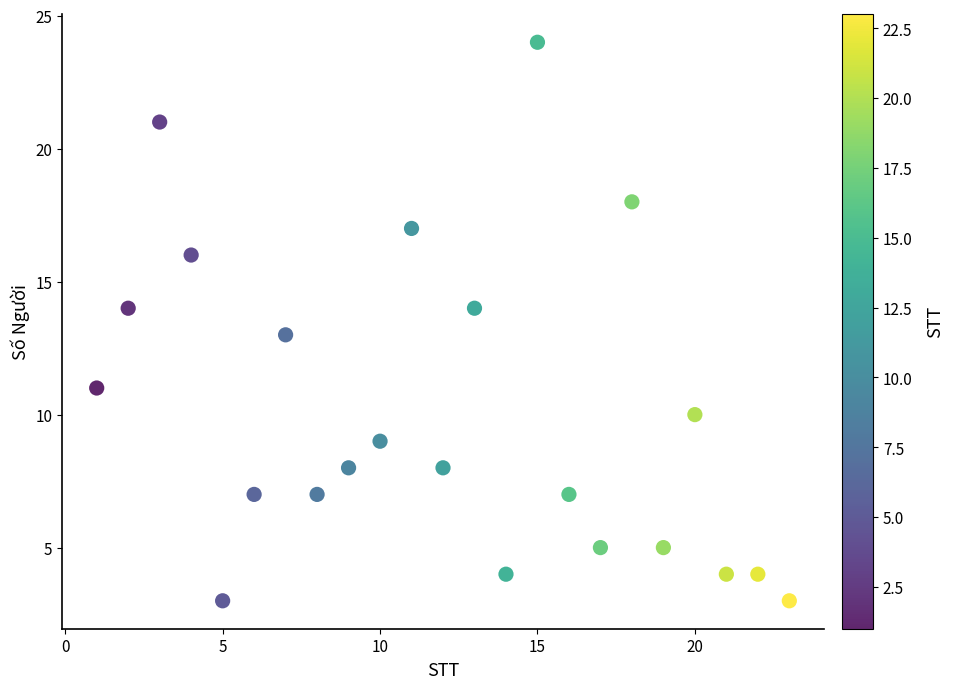

What is the range of Y values (max minus min)?

21